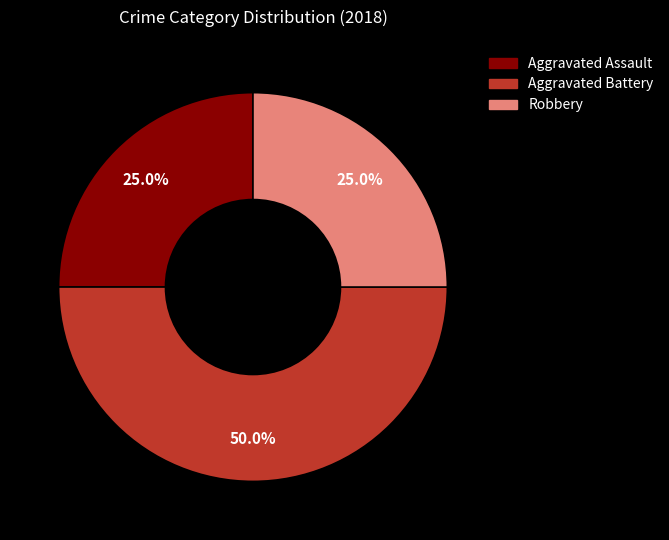

How many segments does this pie chart have?

3